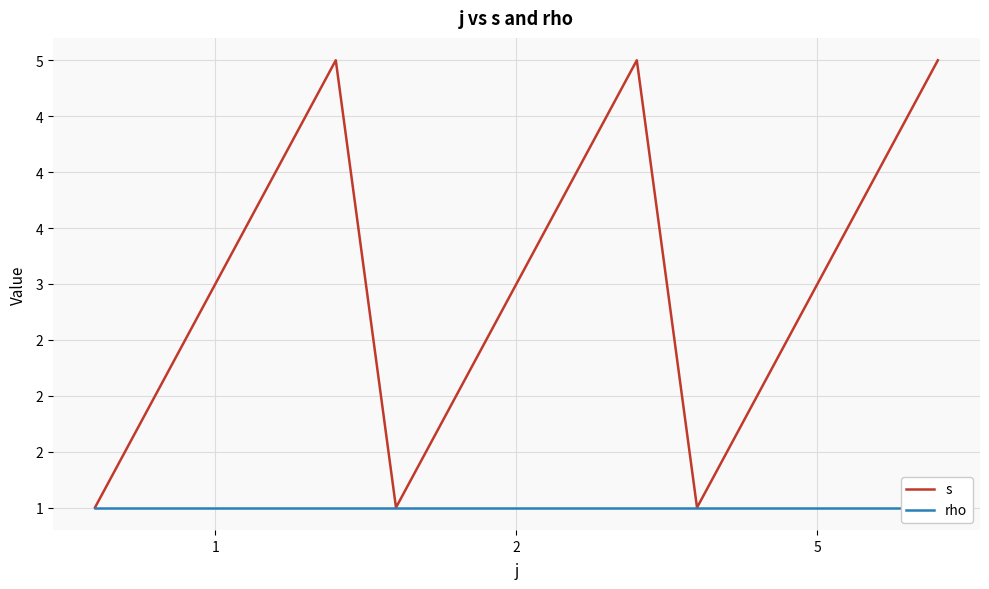

Which series has the widest spread of values?

s